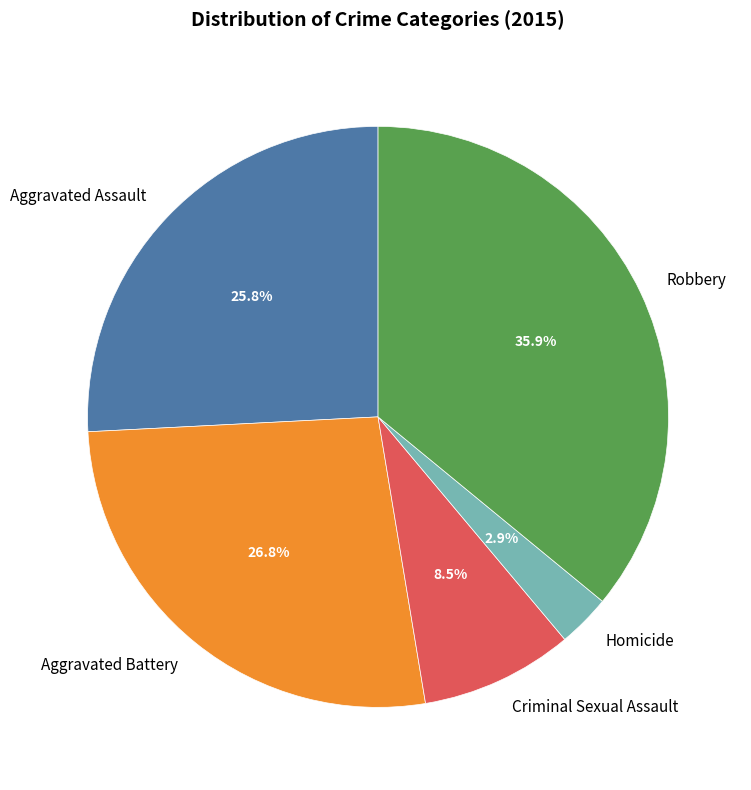

Does Robbery account for over 50% of the chart?

No